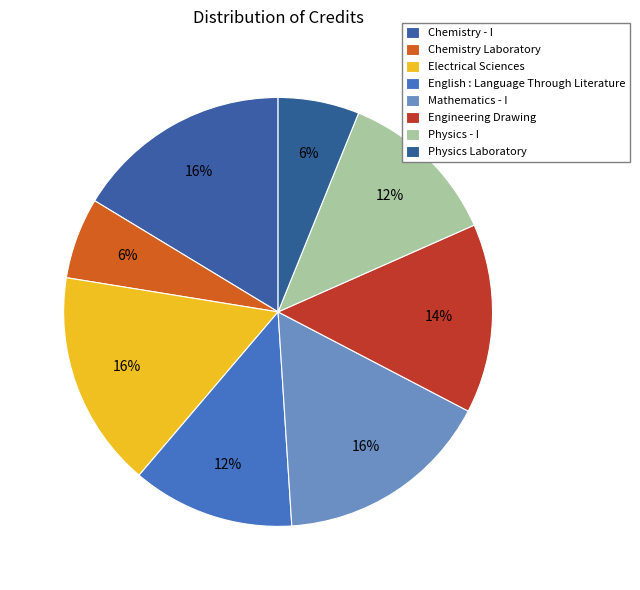

How many slices are in this pie chart?

8